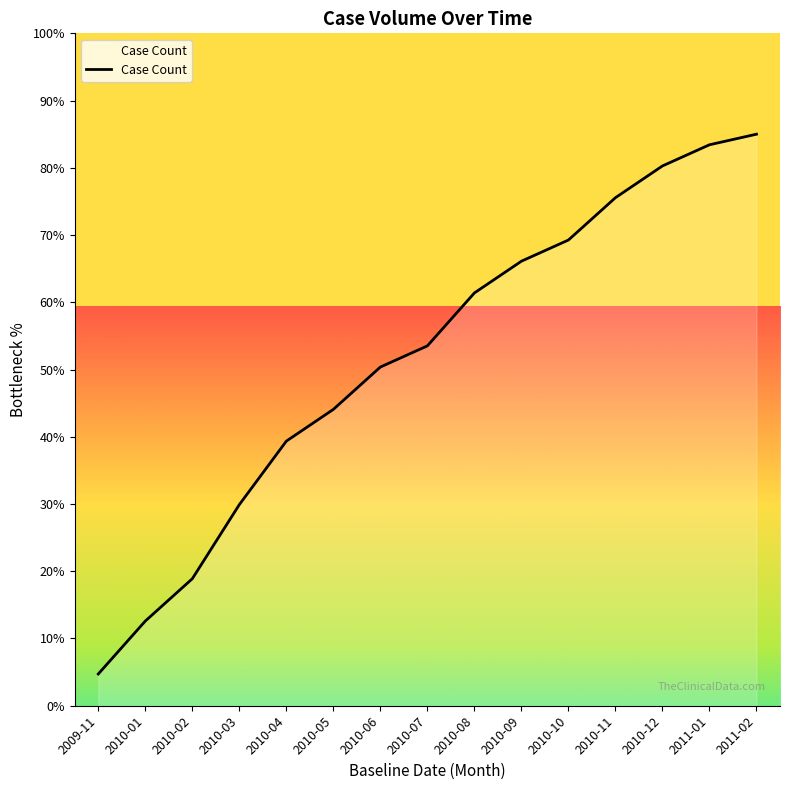

At which label does the data first exceed 53?

2010-07